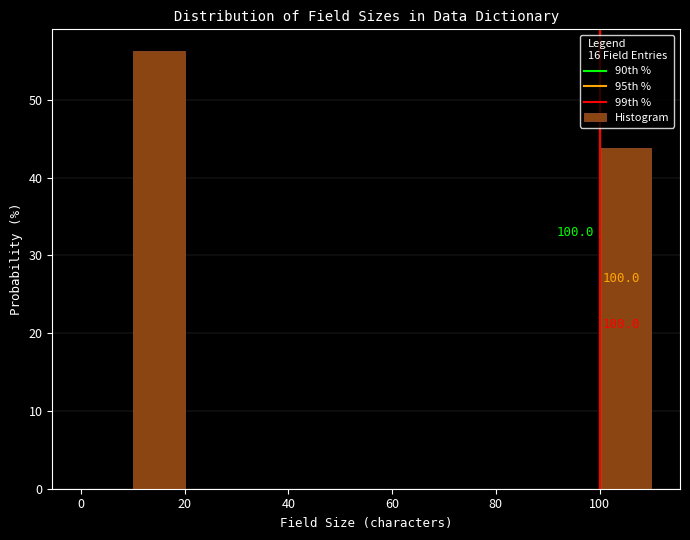

Which range on the x-axis has the tallest bar?

10 to 20